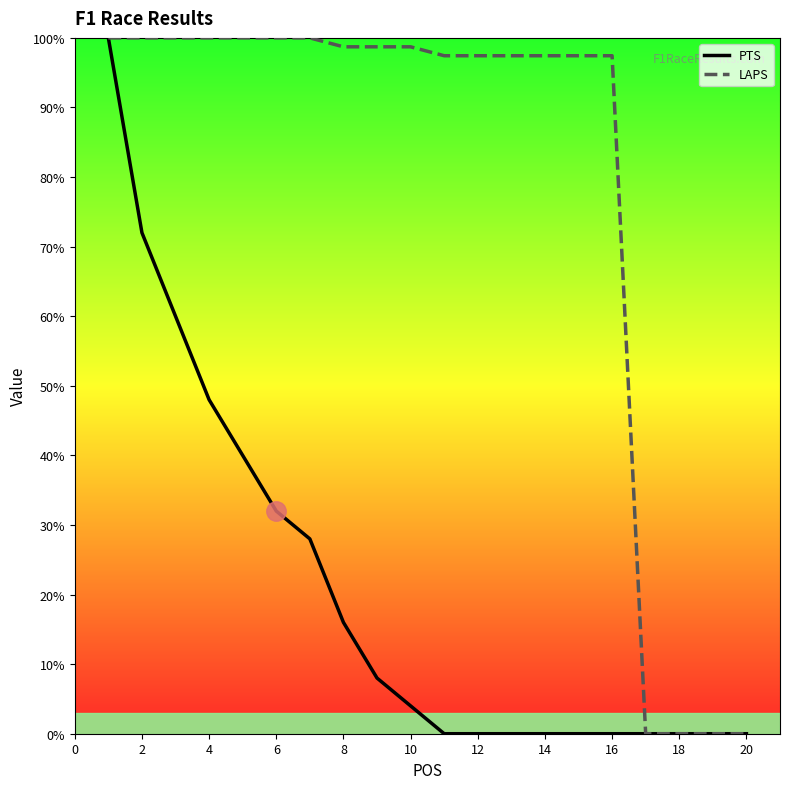

What is the difference between the maximum and second lowest values in the LAPS series?

100.0